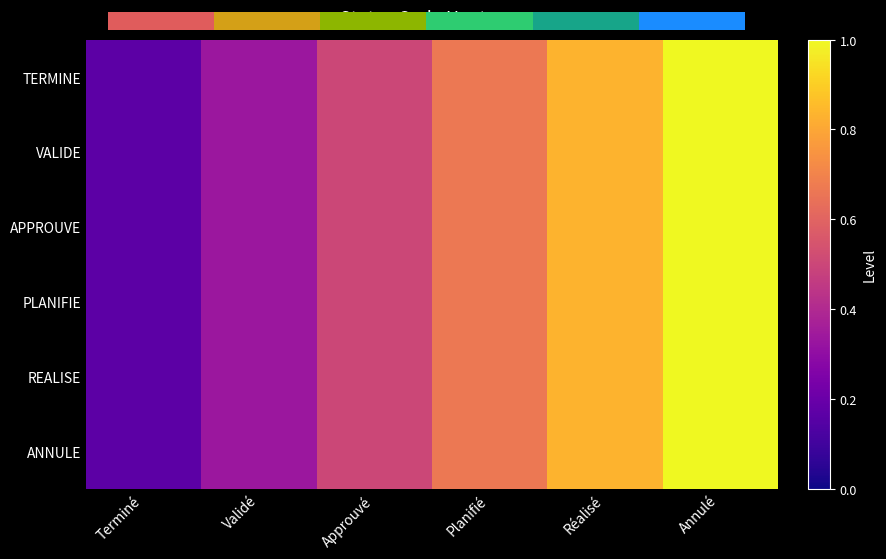

At which category does the chart reach its peak across all series?

Annulé